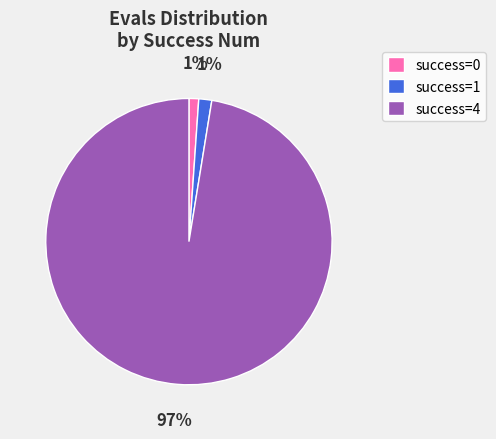

How many segments does this pie chart have?

3